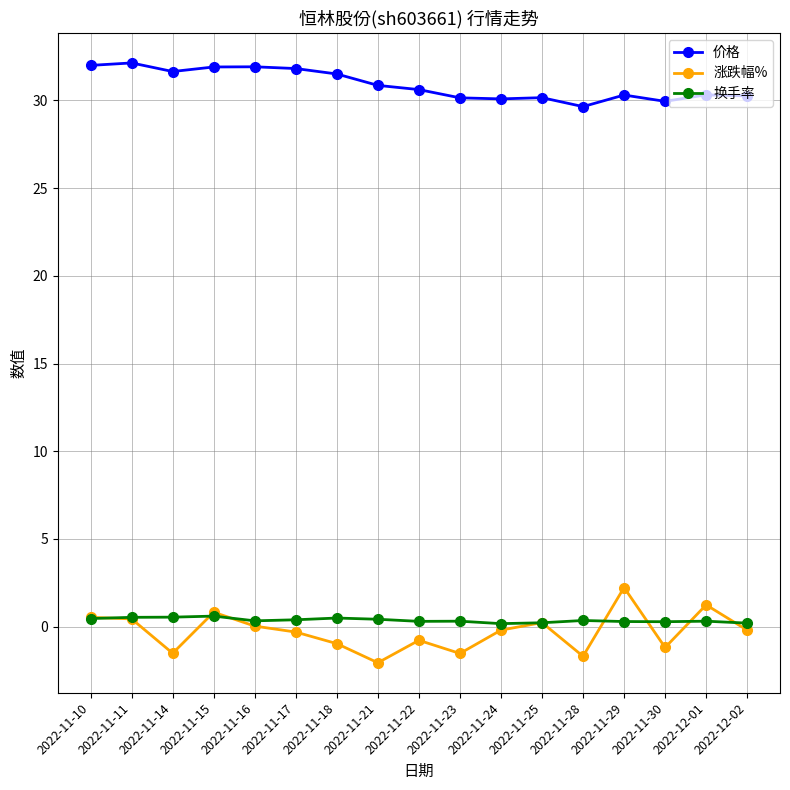

True or false: 换手率 and 价格 intersect in this chart.

False